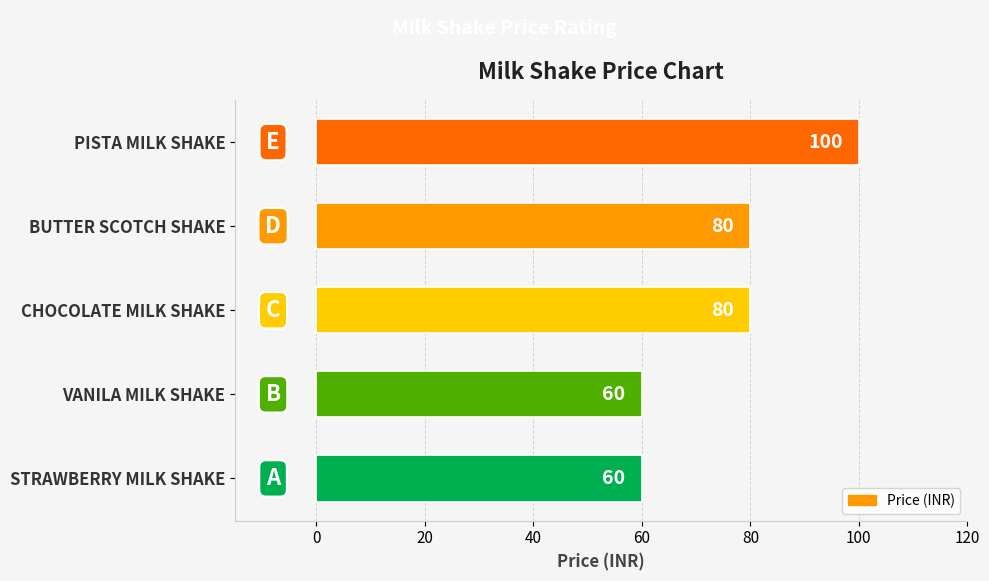

What is the smallest value displayed?

60